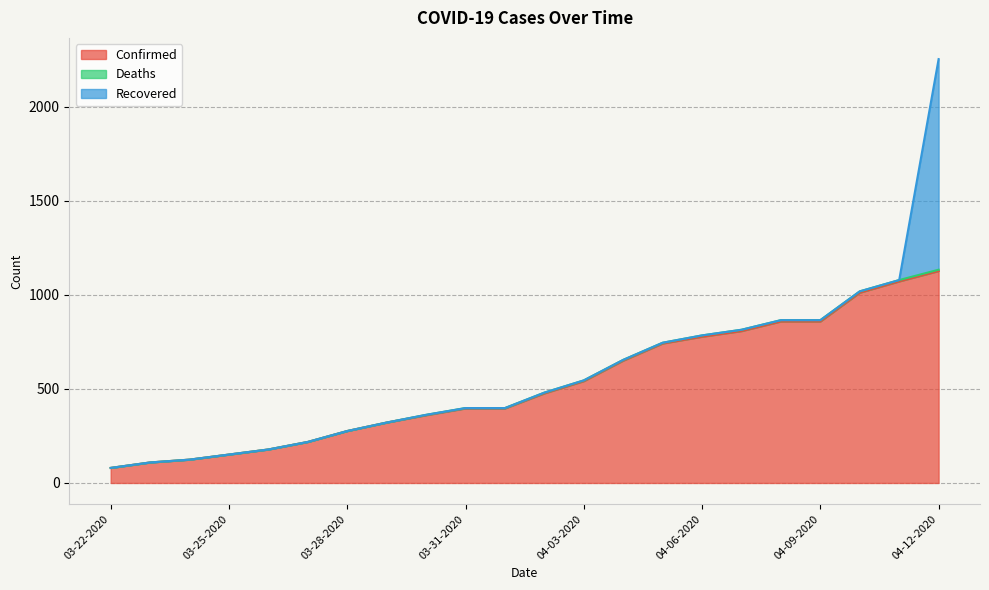

Which series has the largest total across all categories?

Confirmed